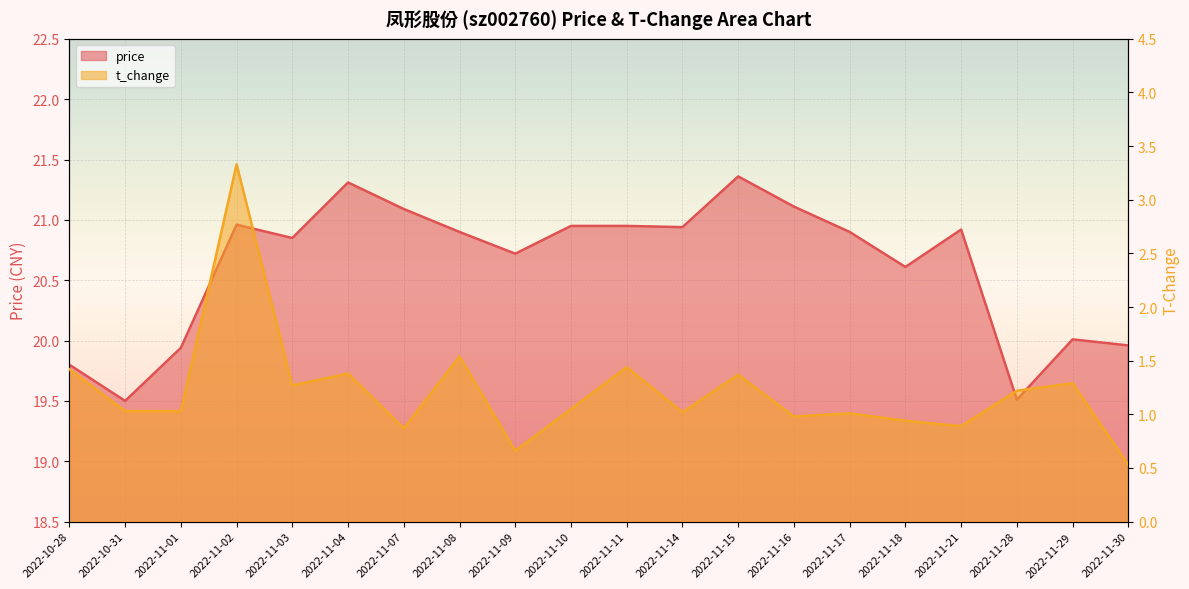

Where is the first local minimum for price?

2022-10-31